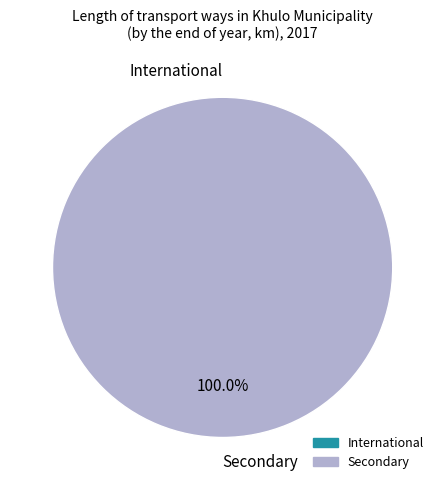

Is the sum of Secondary and International greater than half?

Yes